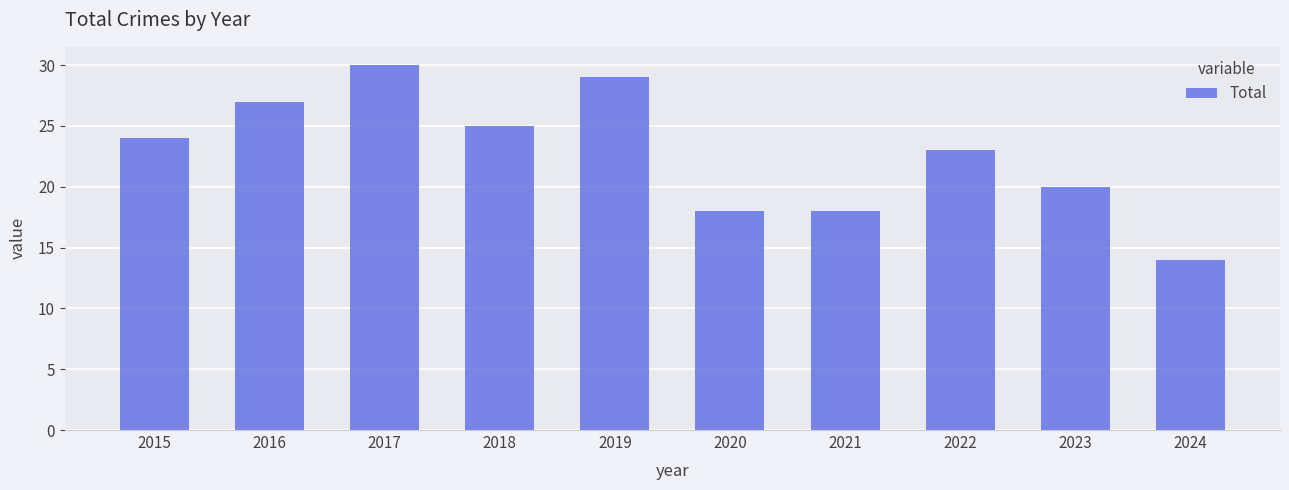

Reading right to left, extract all data points from this chart.

2024=14	2023=20	2022=23	2021=18	2020=18	2019=29	2018=25	2017=30	2016=27	2015=24